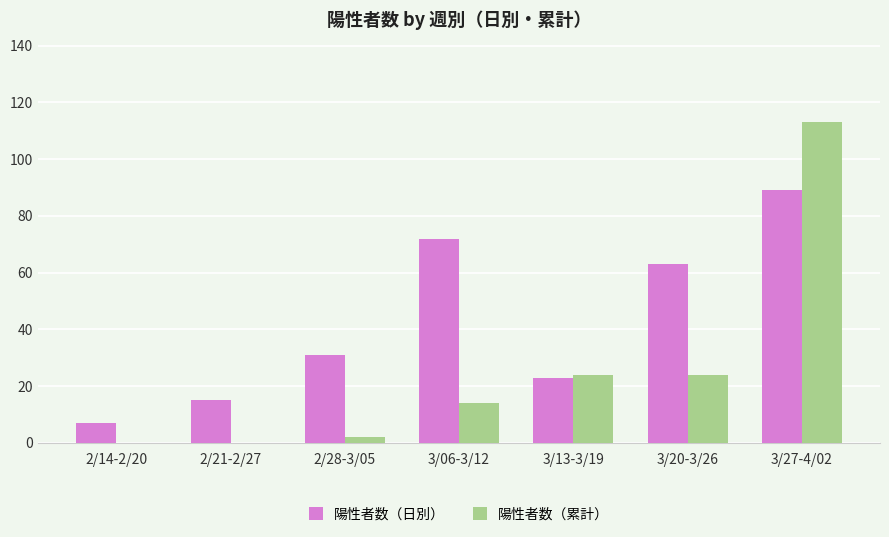

The value of 陽性者数（日別） at 2/21-2/27 is 4. True or false?

False